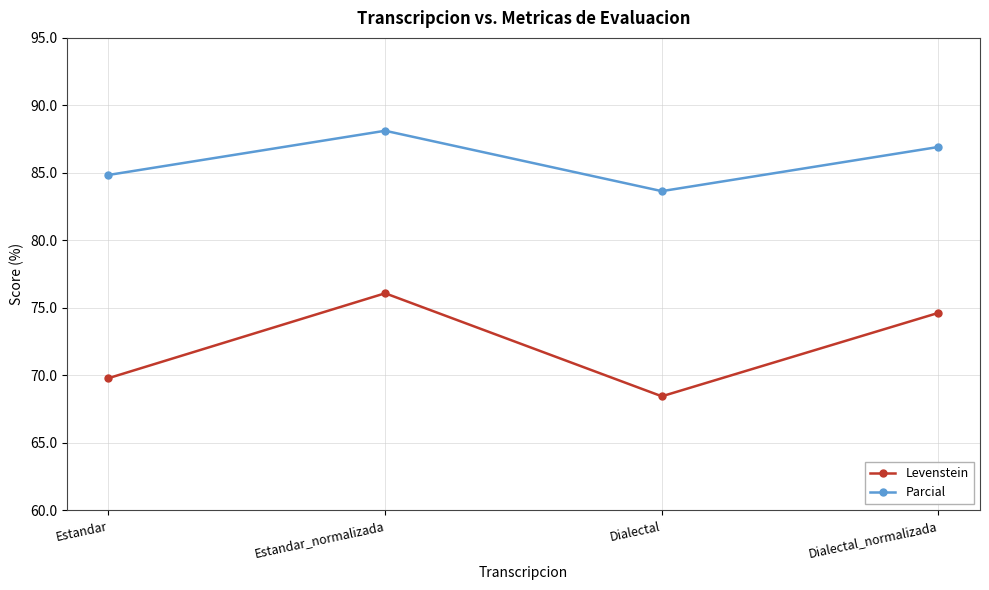

What is the lowest value of the Parcial series?

83.7